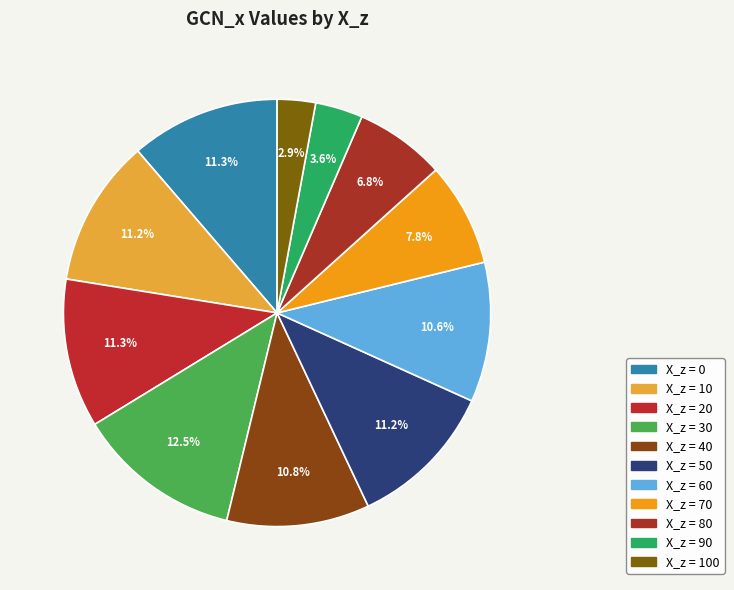

To the nearest percent, what is the difference between the largest and smallest slice percentages?

10%